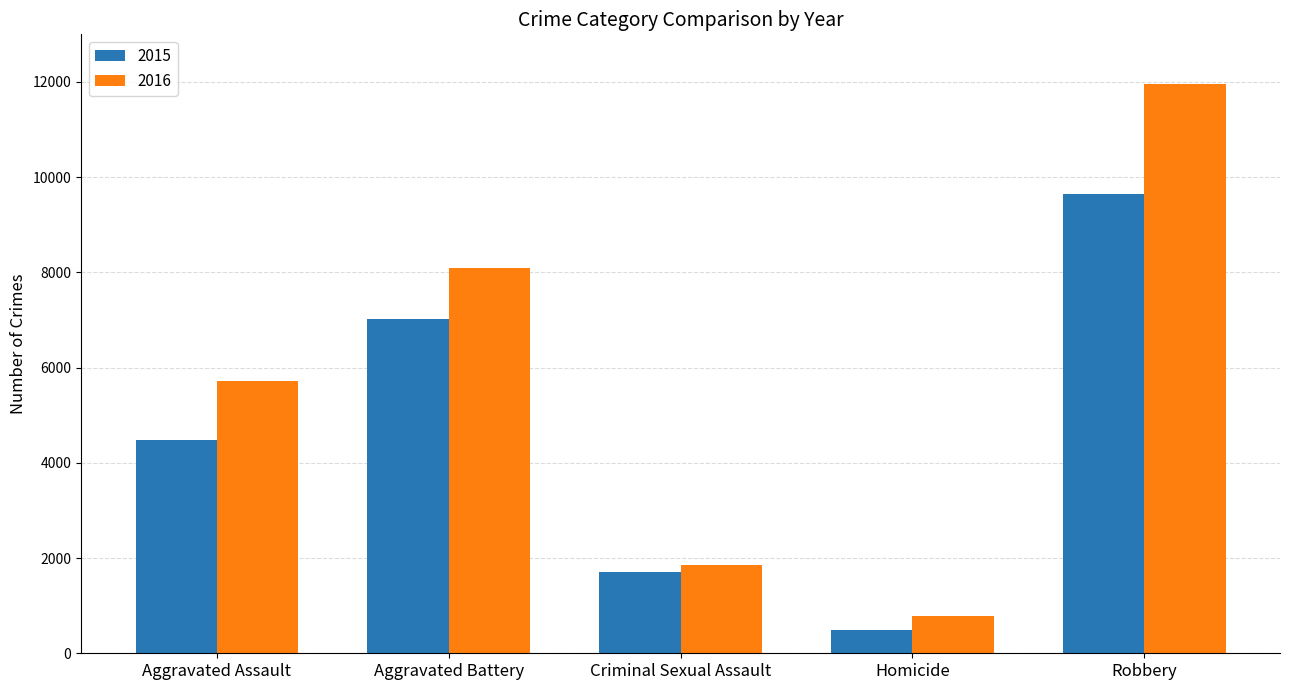

Does the chart contain any negative values?

No